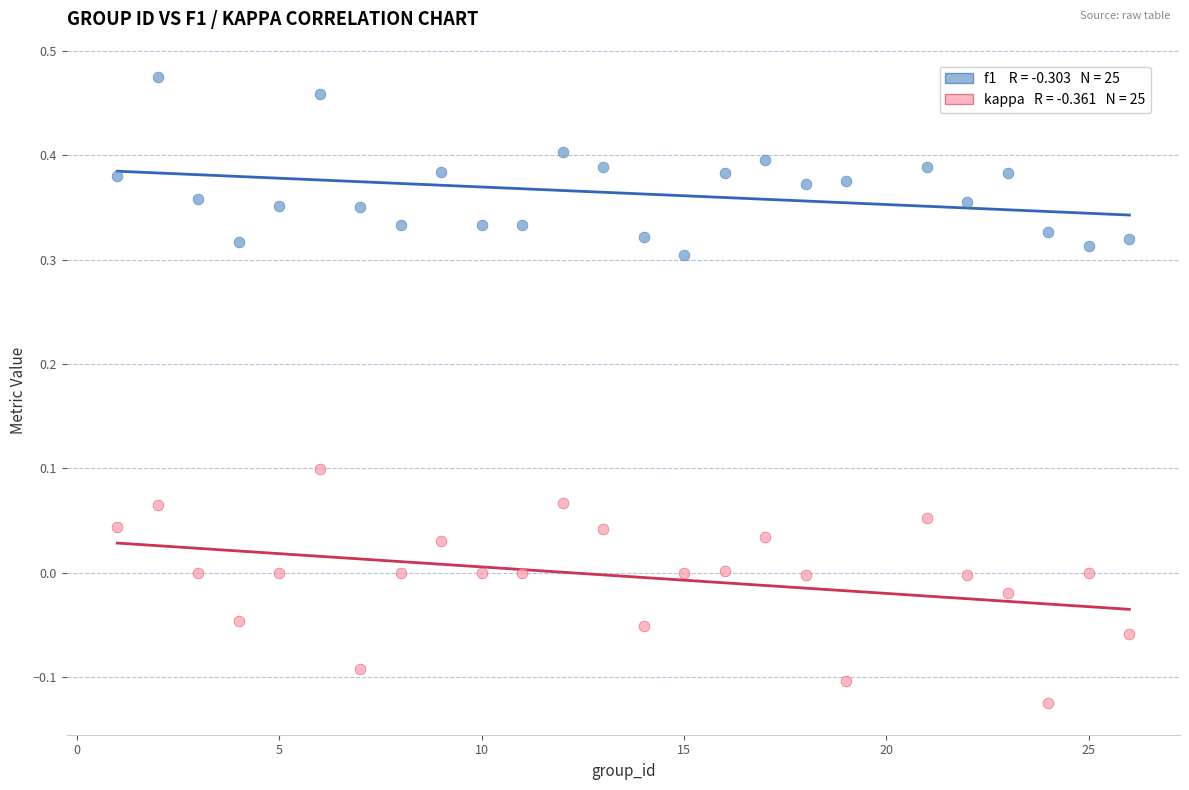

Across all data points, what is the range of Y values (max minus min)?

0.6